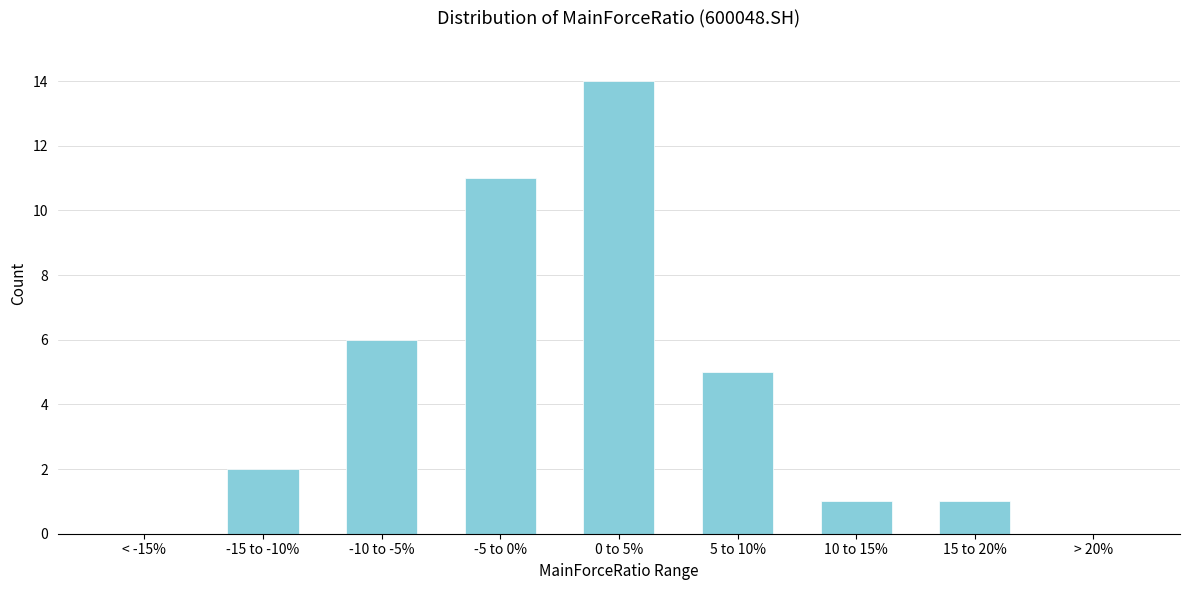

Reading left to right, what are all the values shown in this chart?

< -15%=0	-15 to -10%=2	-10 to -5%=6	-5 to 0%=11	0 to 5%=14	5 to 10%=5	10 to 15%=1	15 to 20%=1	> 20%=0